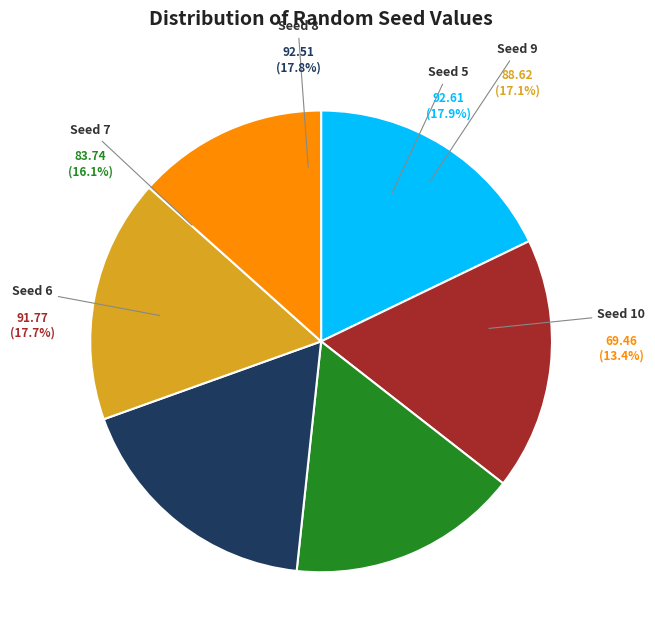

What percentage is the 9 slice, to the nearest percent?

17%